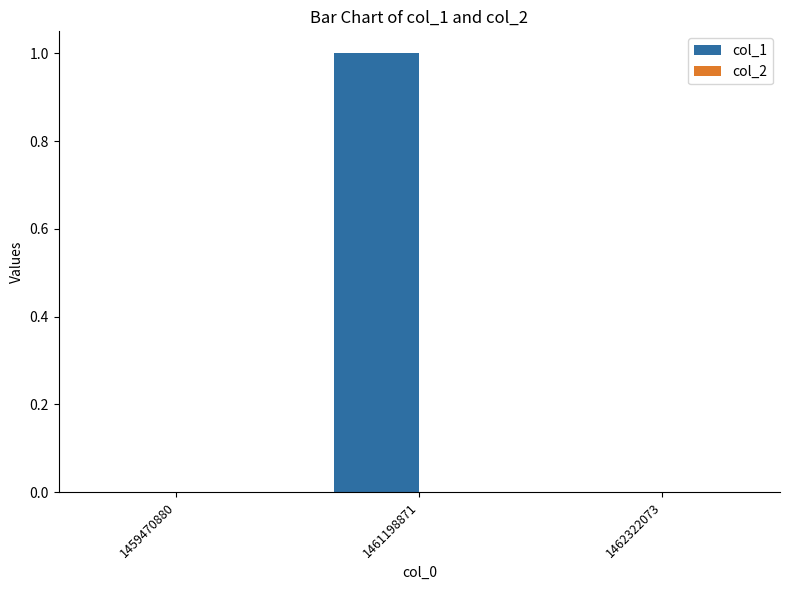

What is the change in value from 1459470880 to 1461198871?

+1